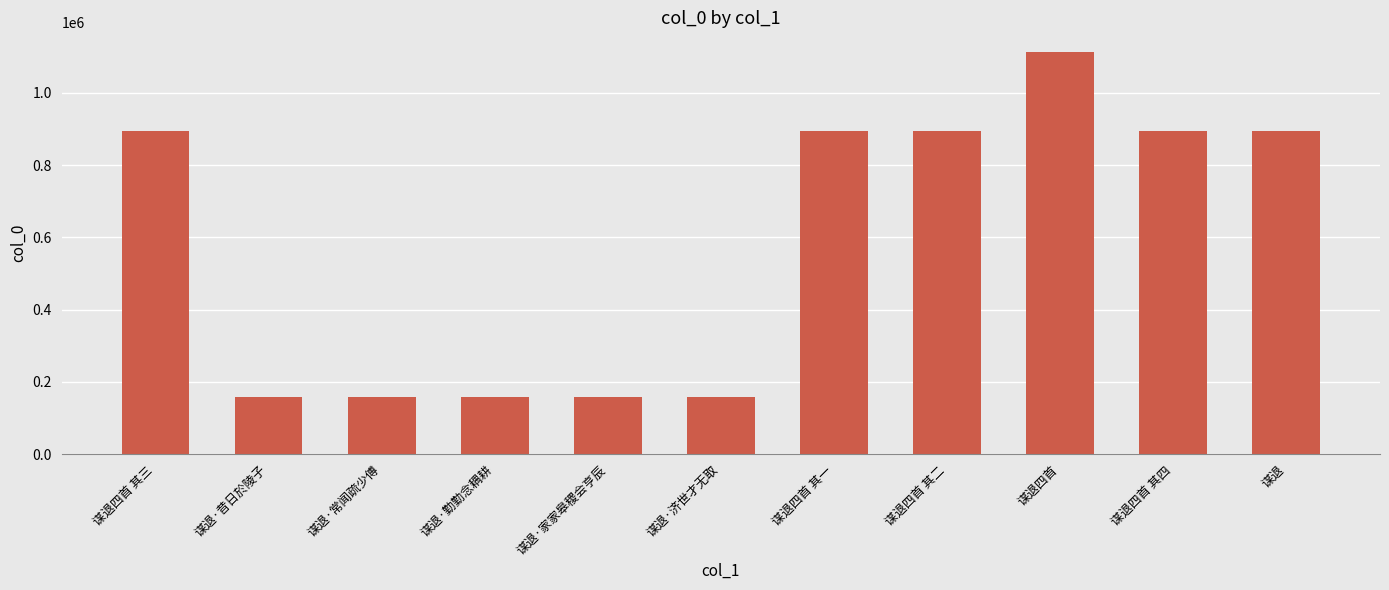

Between 谋退·昔日於陵子 and 谋退四首 其三, which is larger?

谋退四首 其三